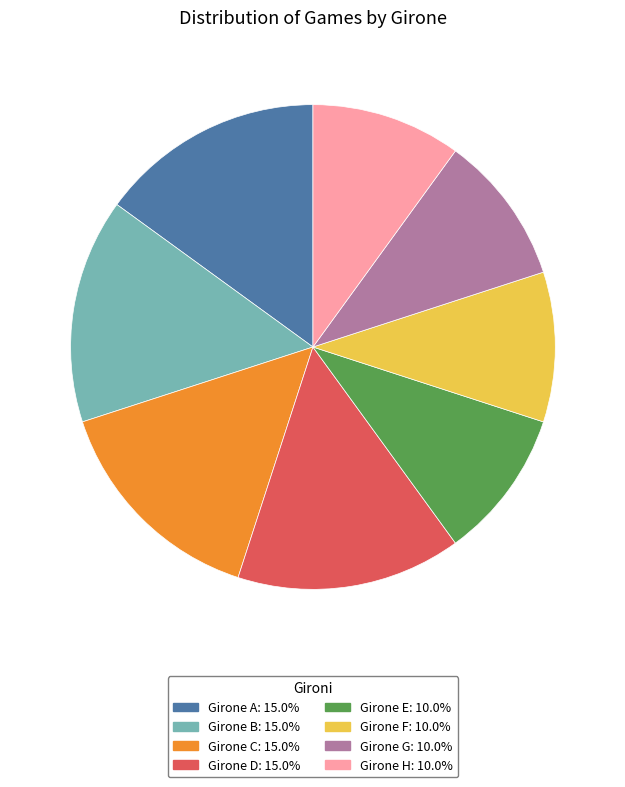

Approximately how many times larger is the value at Girone A compared to Girone F?

1.5